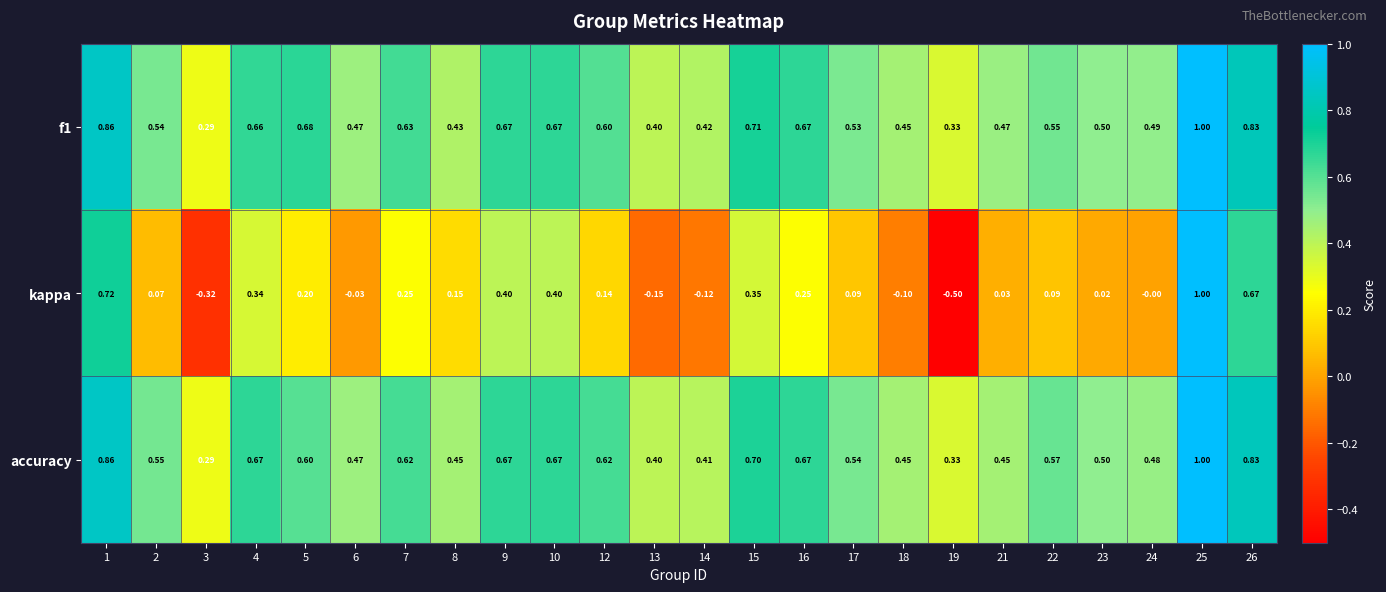

Is the value of f1 at 6 greater than the value of kappa at 15?

Yes